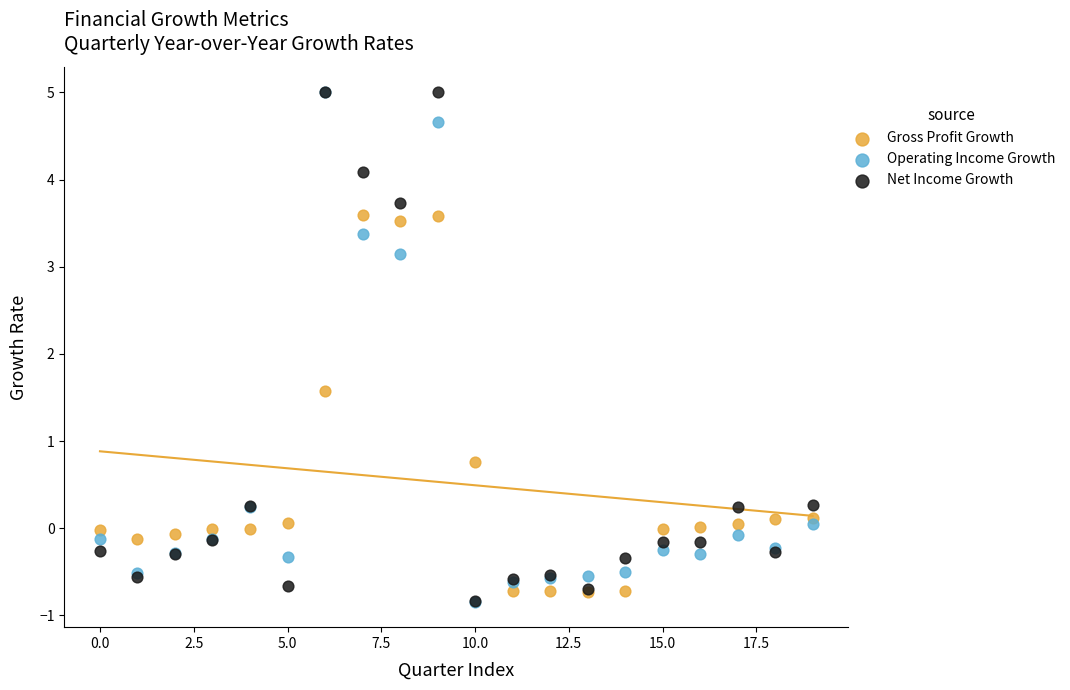

Across all series, what Y value is closest to 2?

1.6